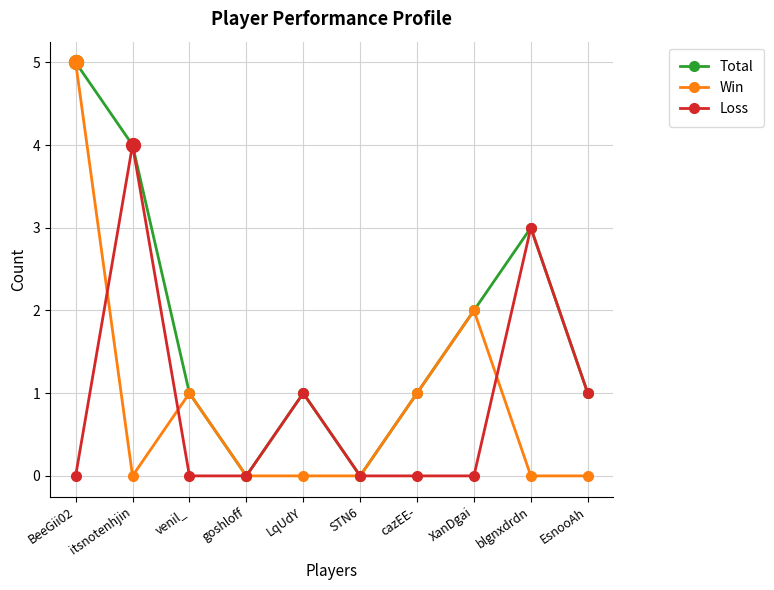

How many lines are shown in the chart?

3